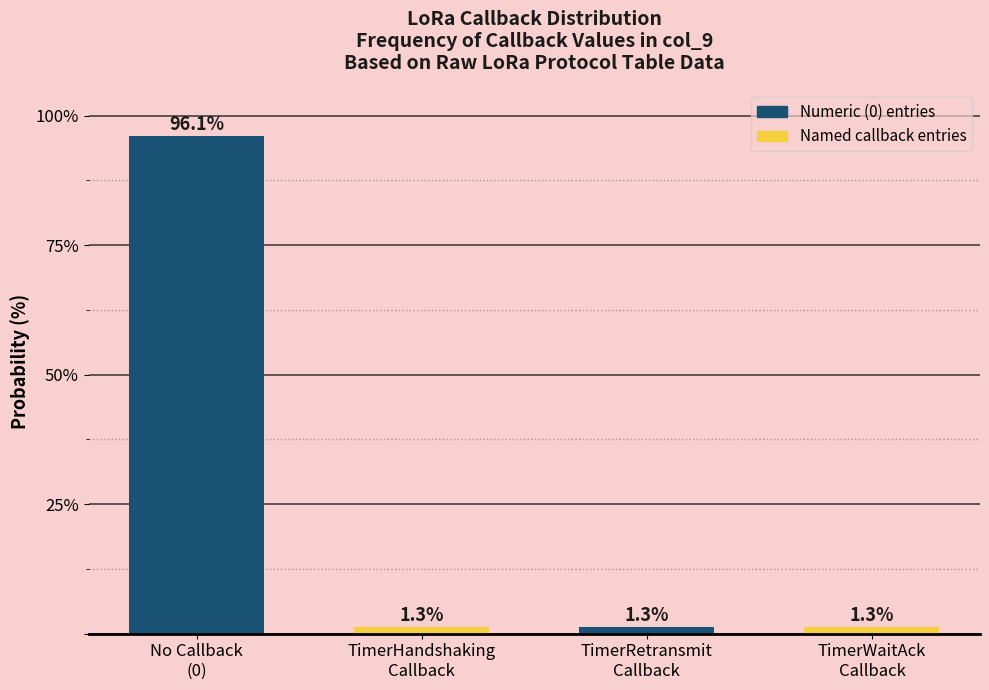

Reading left to right, list all the values displayed in this chart.

96.1	1.3	1.3	1.3